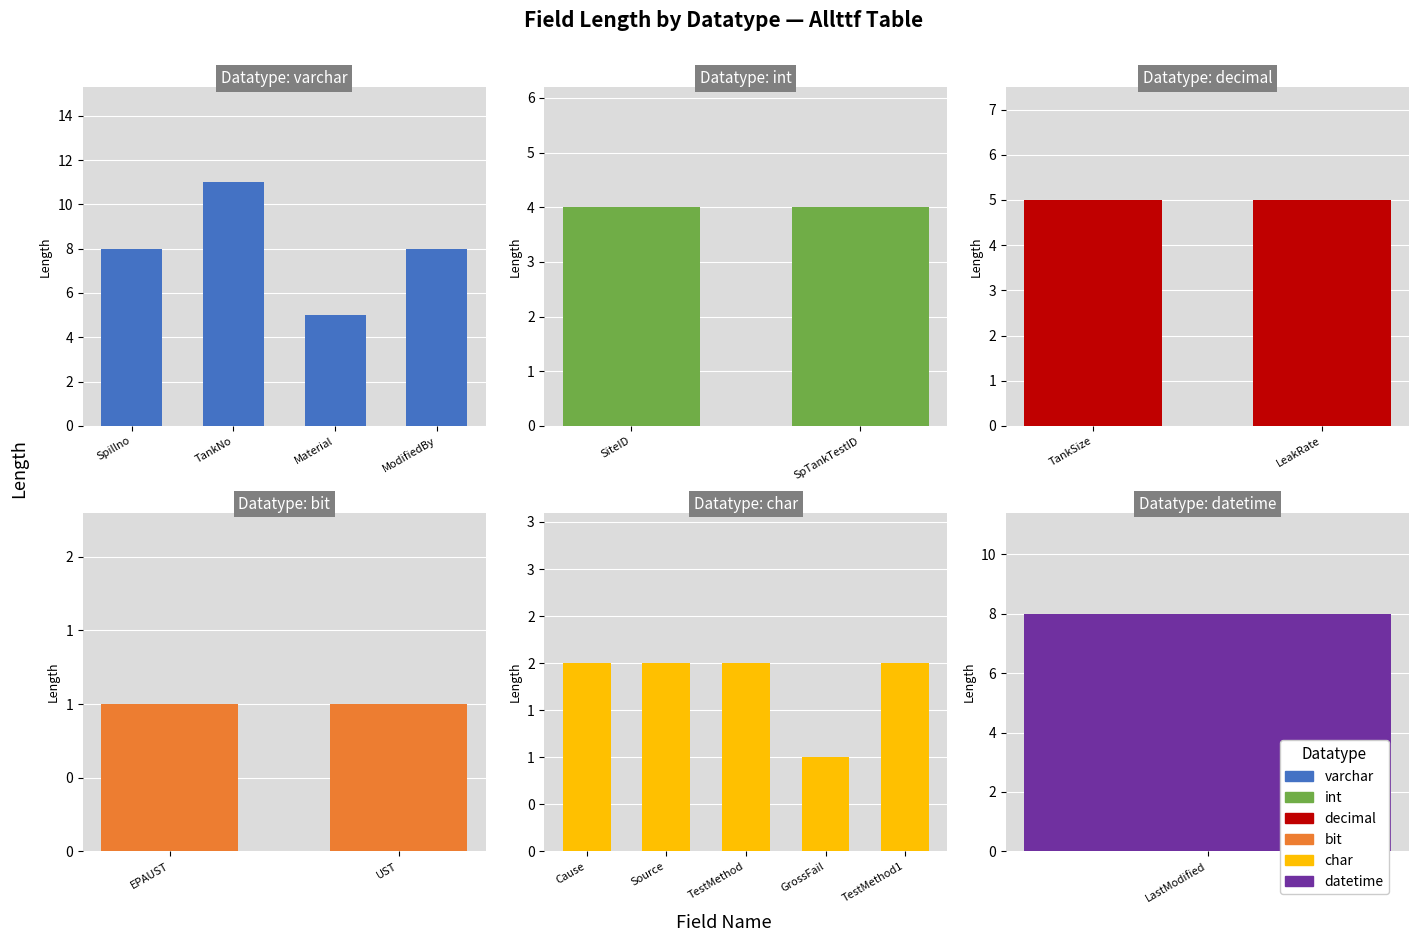

List the labels in order of value, largest first.

TankNo, Spillno, ModifiedBy, LastModified, TankSize, Material, LeakRate, SiteID, SpTankTestID, Cause, Source, TestMethod, TestMethod1, EPAUST, UST, GrossFail